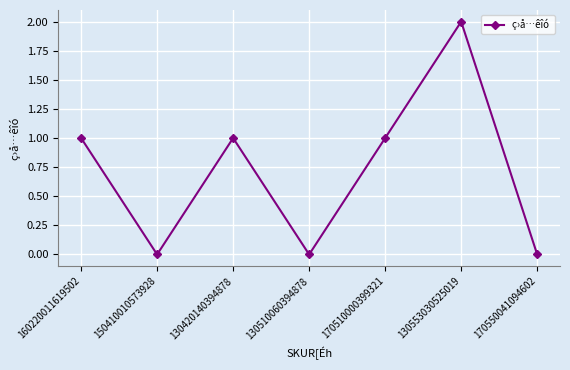

Reading left to right, transcribe all the data shown in this chart.

1	0	1	0	1	2	0